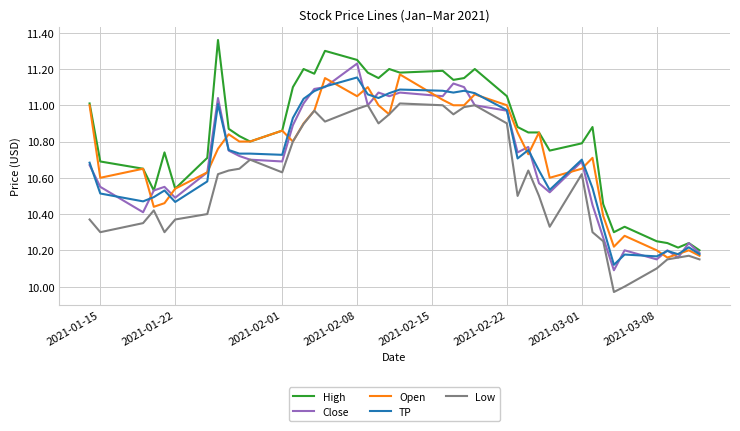

True or false: Low and High cross at least once.

False